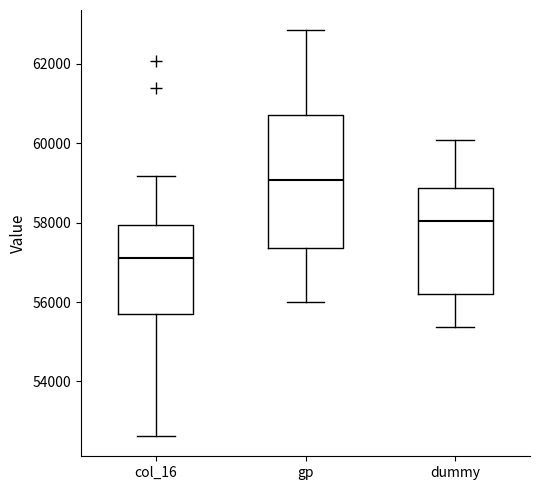

Where does the median line of the box for col_16 sit on the y-axis? The values are not printed on the chart, so give them approximately, as read against the axis.

57200